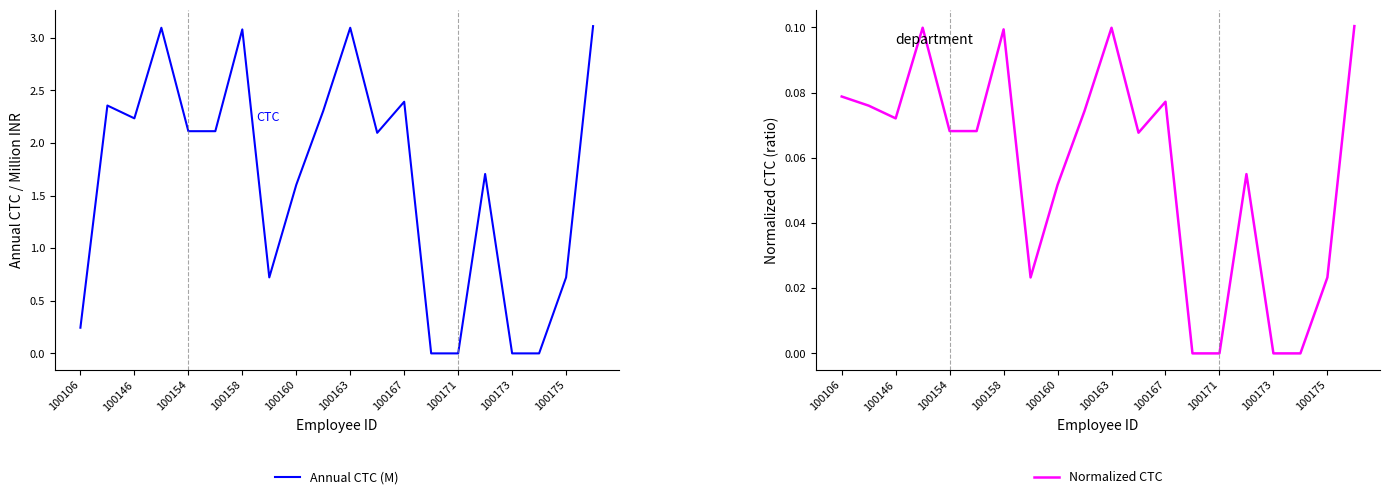

Does the chart have visible grid lines?

No